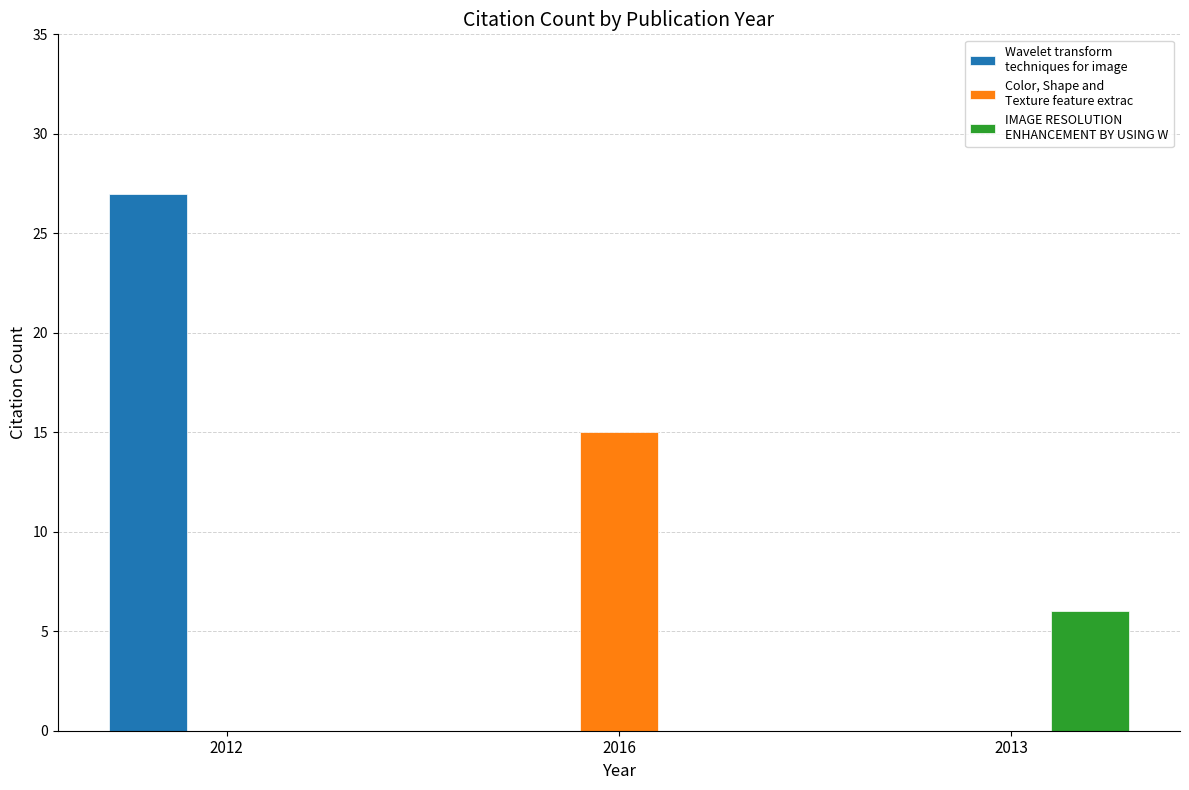

How many groups of bars are there?

3